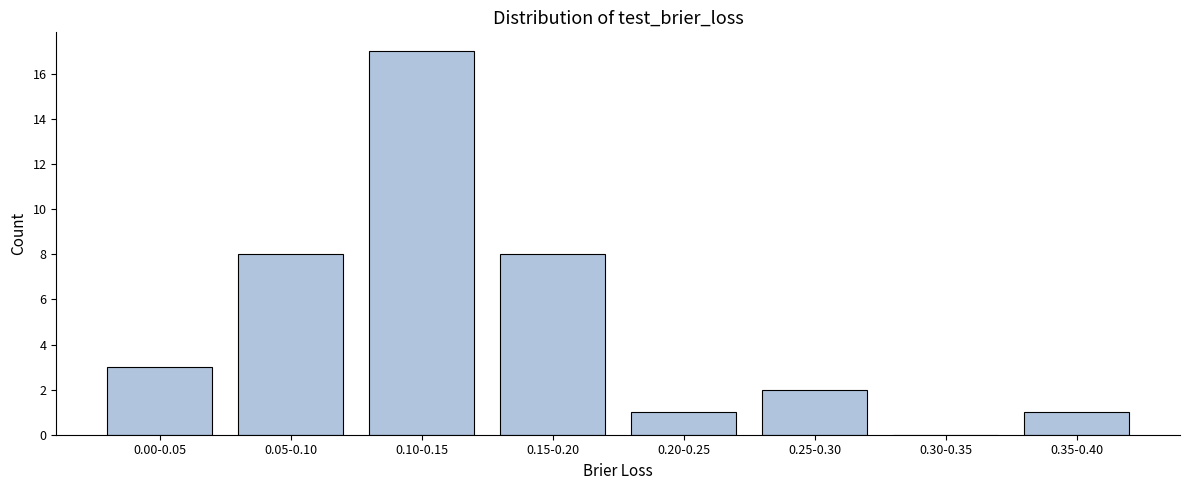

What is the change in value from 0.15-0.20 to 0.35-0.40?

-7